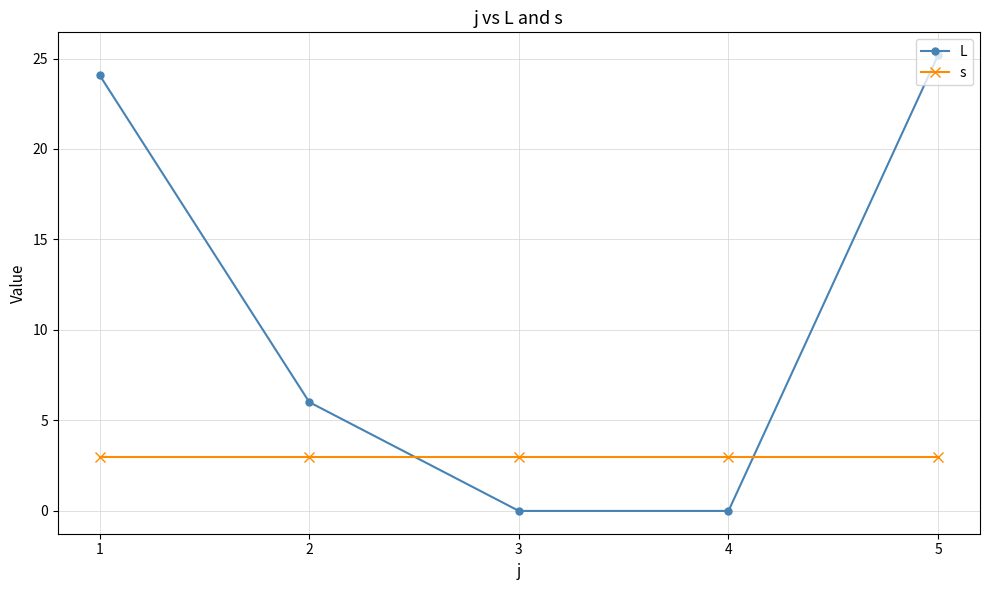

The value of s at 5 is 0.8. True or false?

False